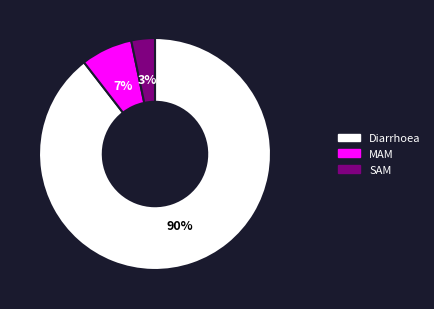

What percentage is the MAM slice, to the nearest percent?

7%